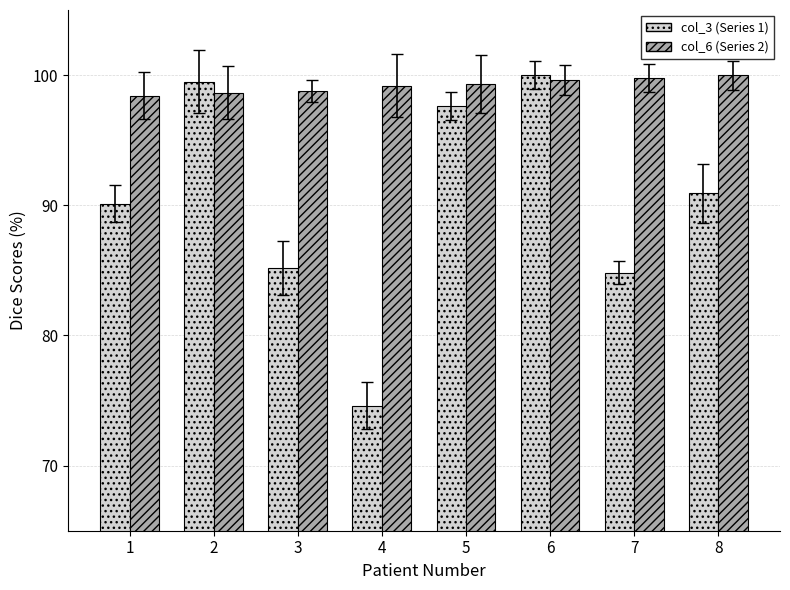

Where is col_3 (Series 1) nearest to the value 87?

3